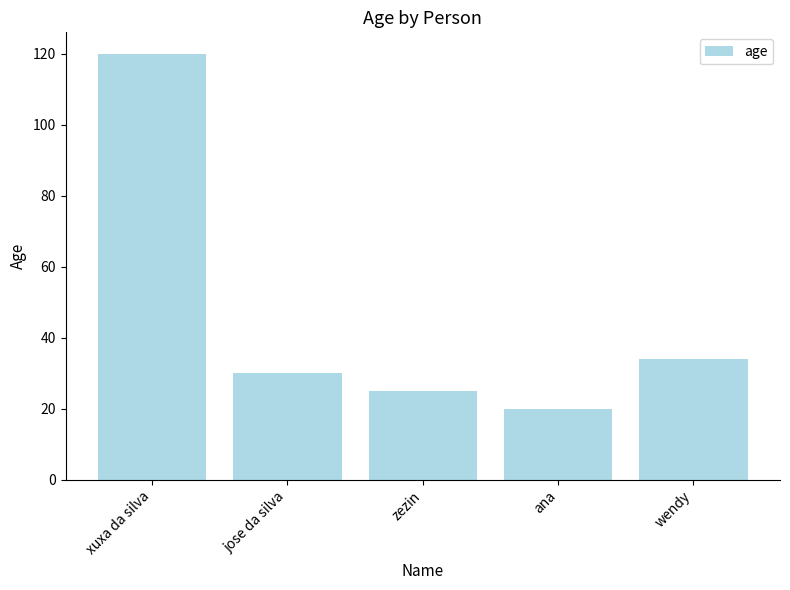

What is the minimum value shown in the chart?

20